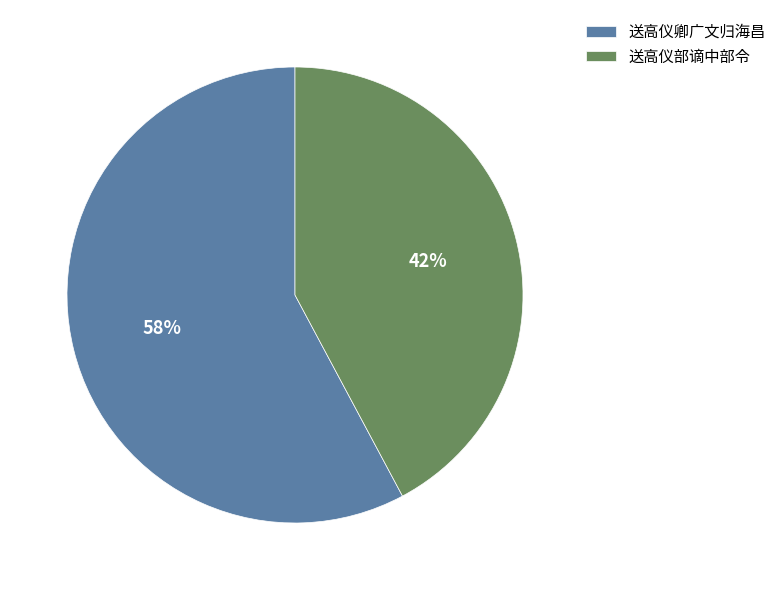

Which slice is the smallest?

送高仪部谪中部令